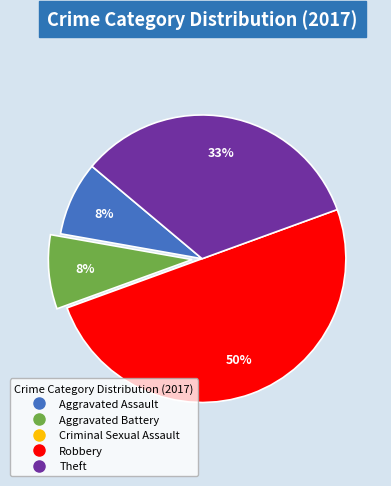

Does Aggravated Assault account for over 50% of the chart?

No